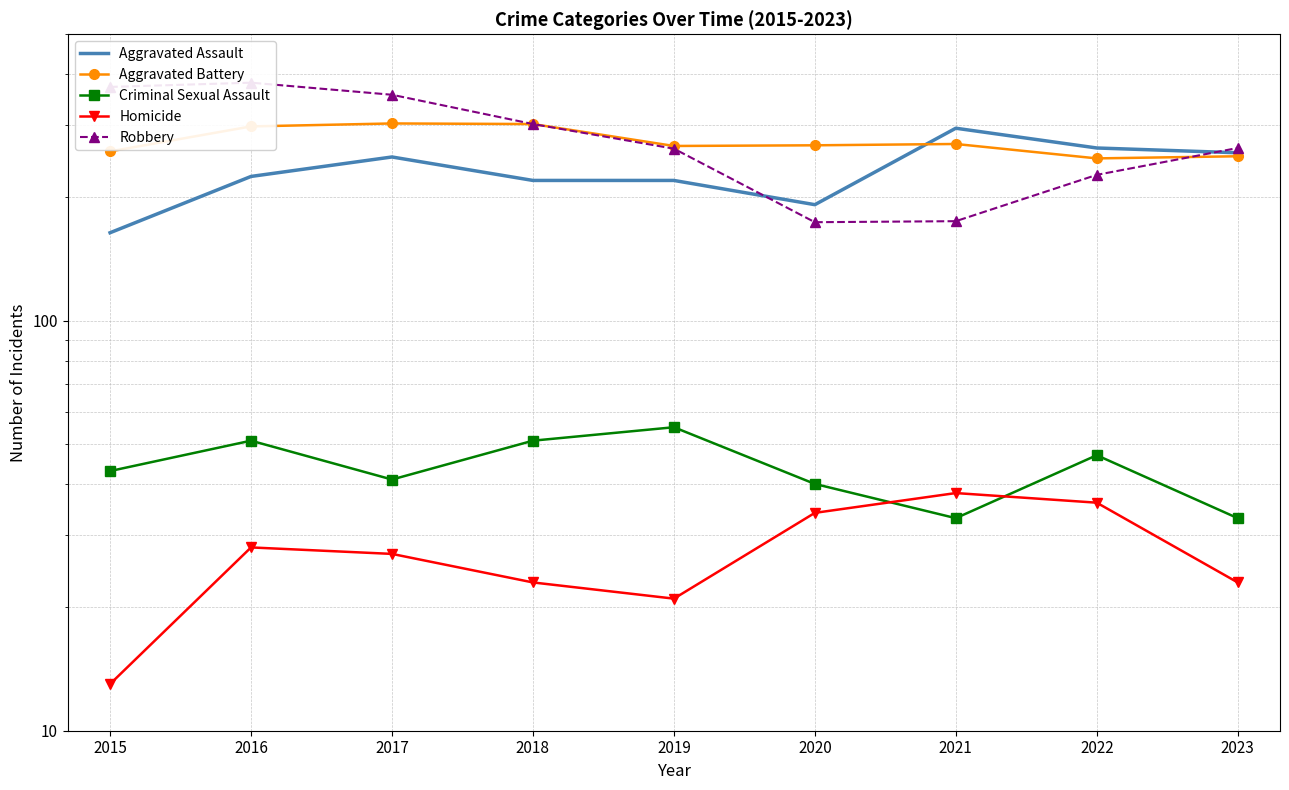

What is the maximum value shown in the chart?

381